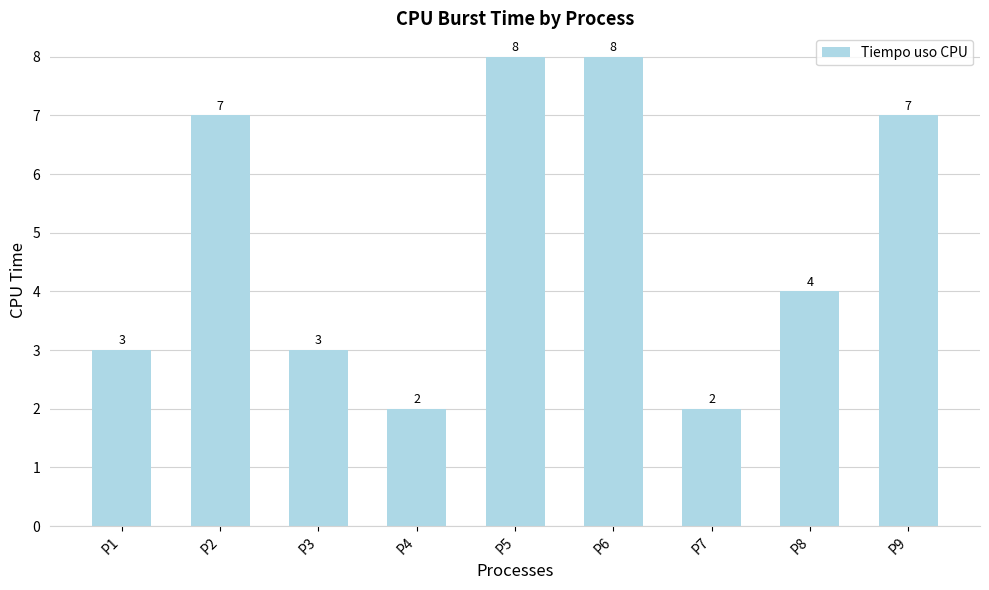

Between P7 and P9, which is larger?

P9